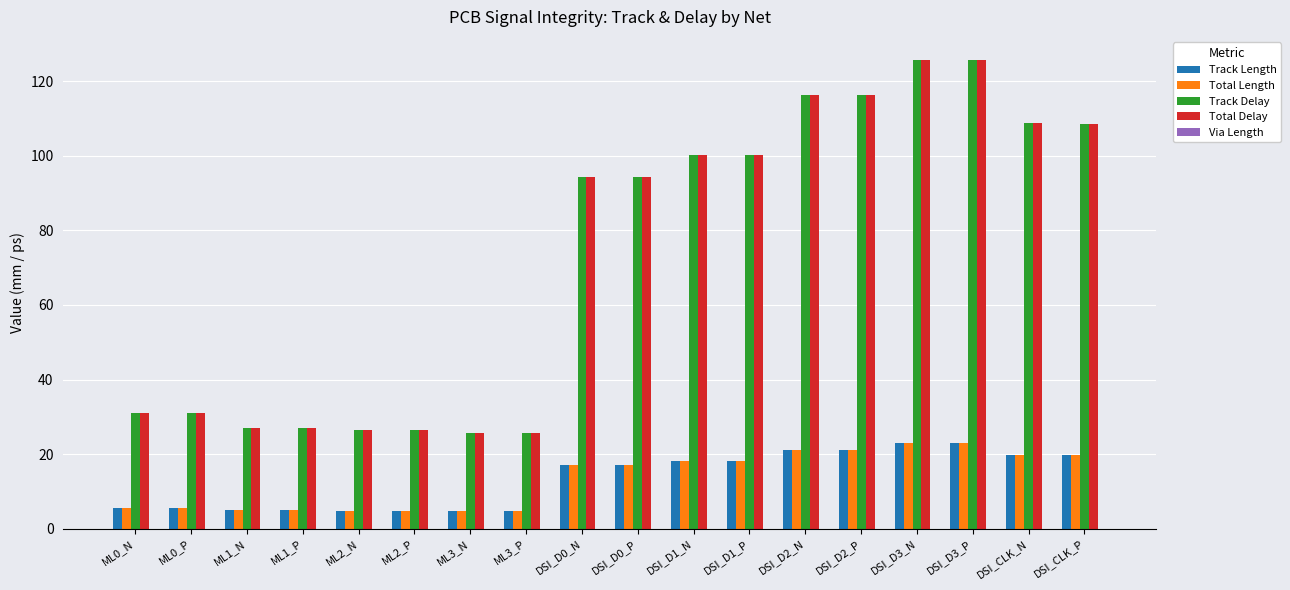

The value of Track Delay at ML3_P is 25.6. True or false?

True